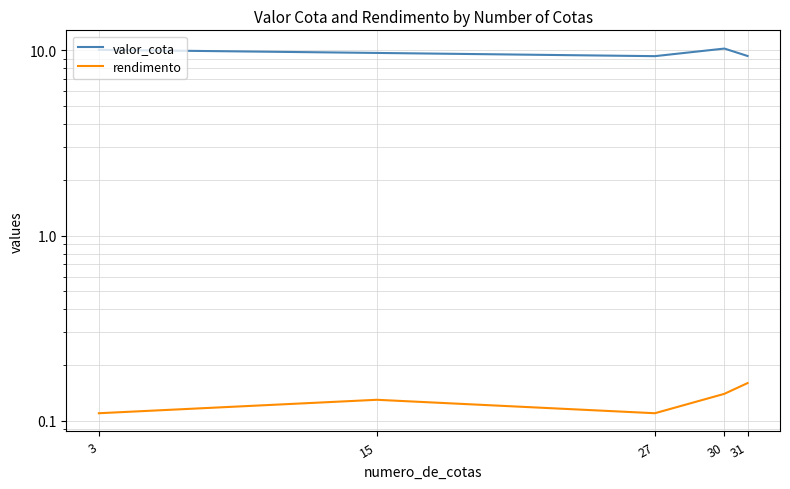

Reading left to right, what are all the values shown in this chart?

valor_cota: 10.1	9.7	9.3	10.2	9.3
rendimento: 0.1	0.1	0.1	0.1	0.2